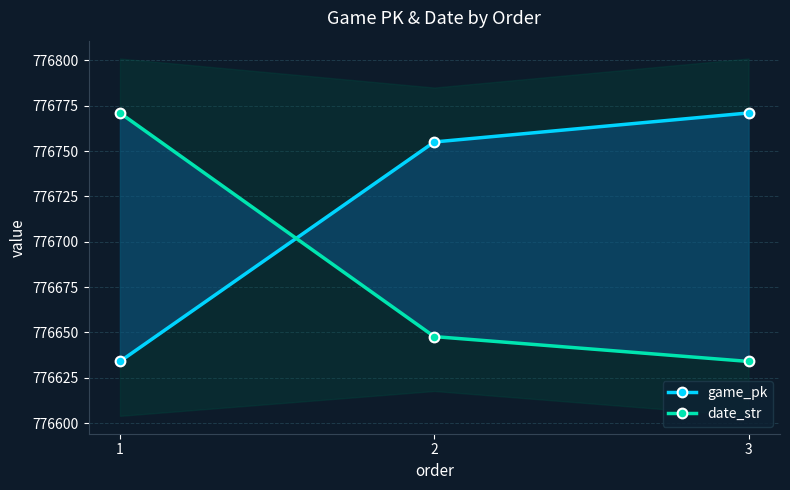

At how many categories does at least one series exceed 776678?

3